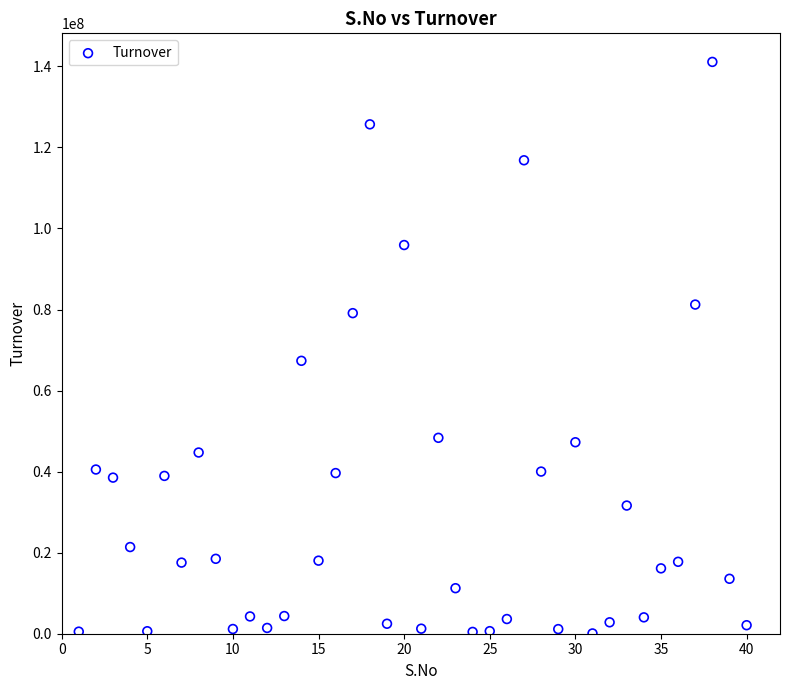

What is the range of X values (max minus min)?

39